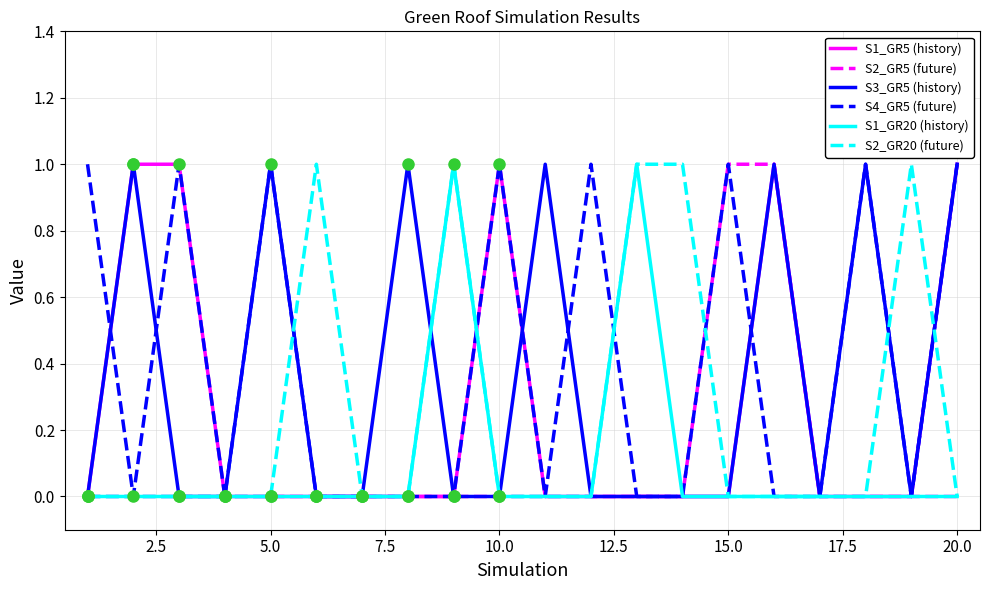

What is the sum of all S1_GR5 values?

5